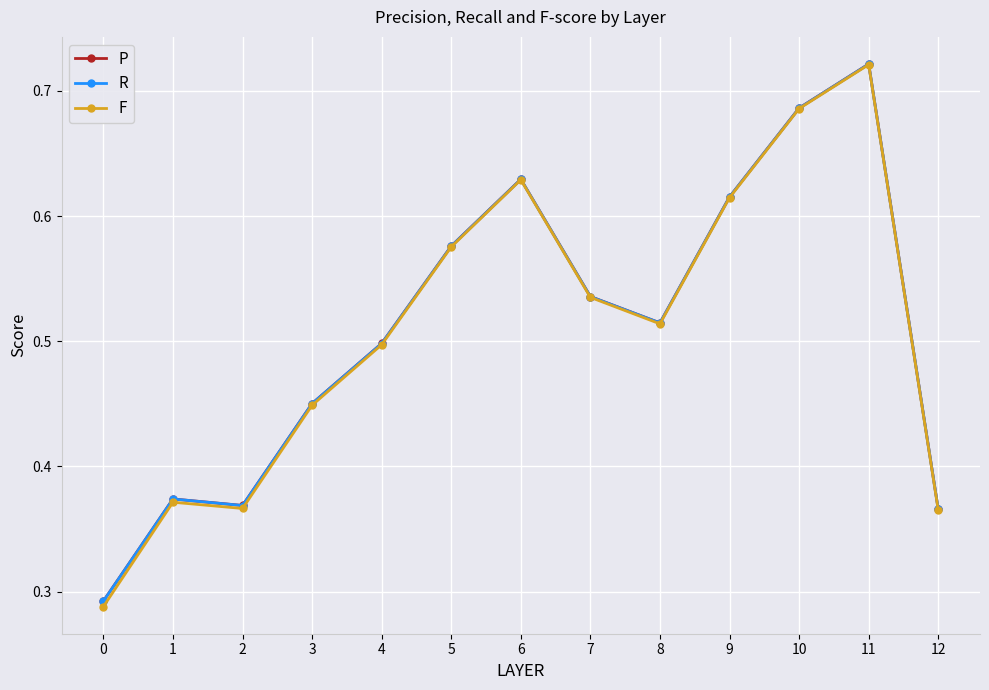

How many lines are shown in the chart?

3